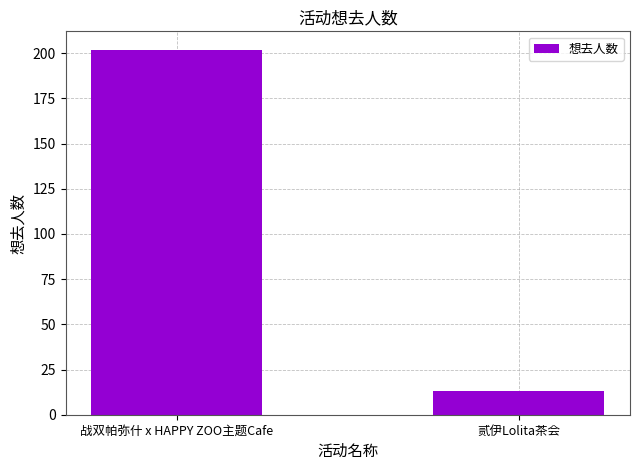

What is the difference between the values at 贰伊Lolita茶会 and 战双帕弥什 x HAPPY ZOO主题Cafe?

189